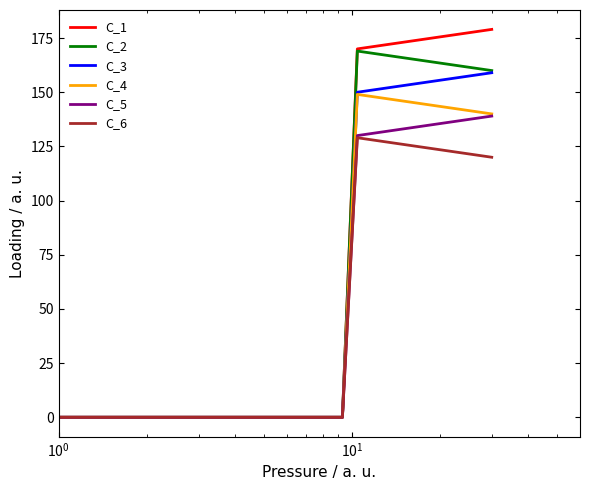

Which series has the widest spread of values?

C_1